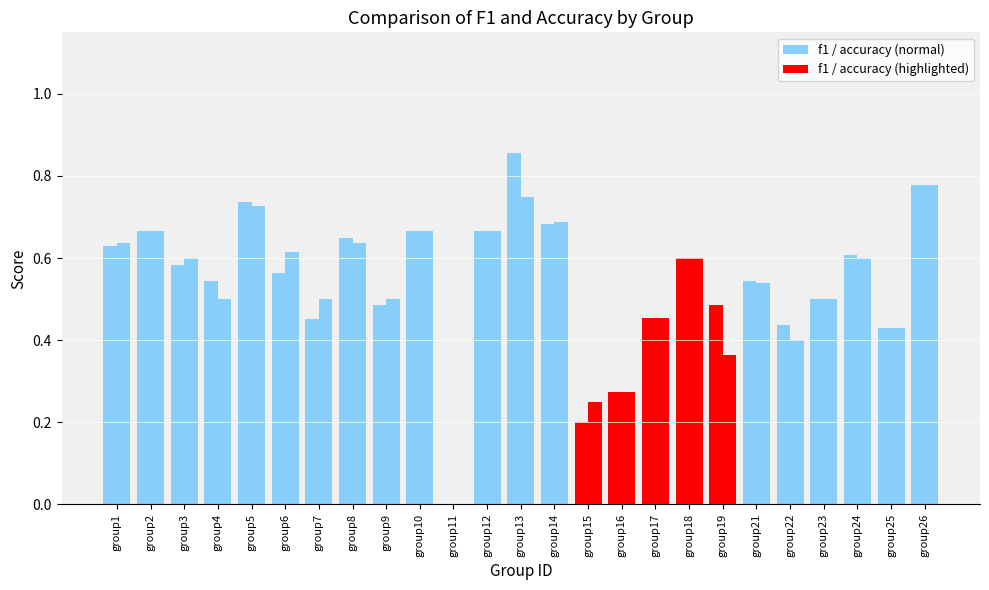

How many groups of bars are there?

25